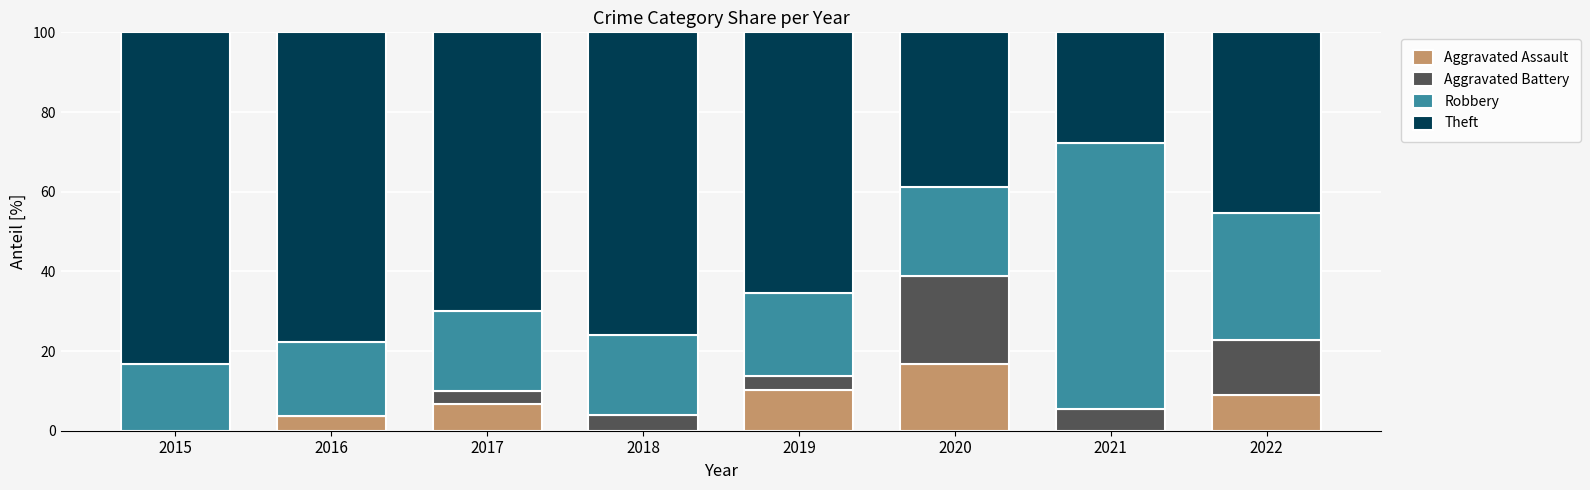

What is the total value across all series at 2015?

100.0